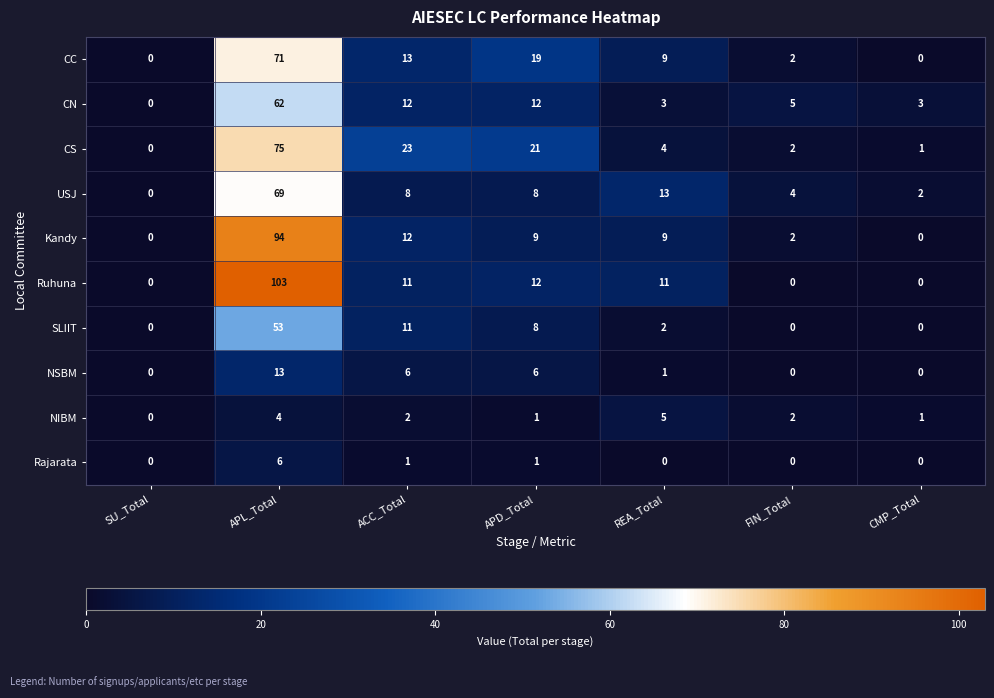

List the series in order of their peak value, highest first.

Ruhuna, Kandy, CS, CC, USJ, CN, SLIIT, NSBM, Rajarata, NIBM